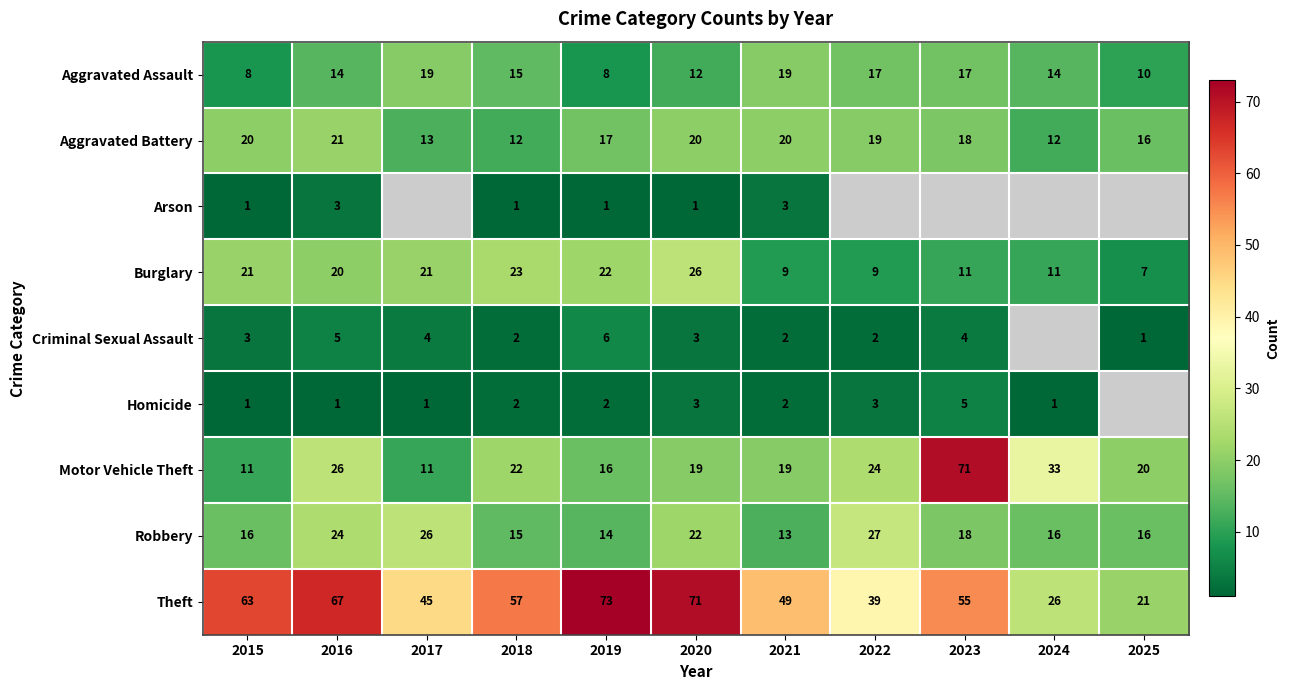

What is the difference between the Burglary values at 2024 and 2016?

9